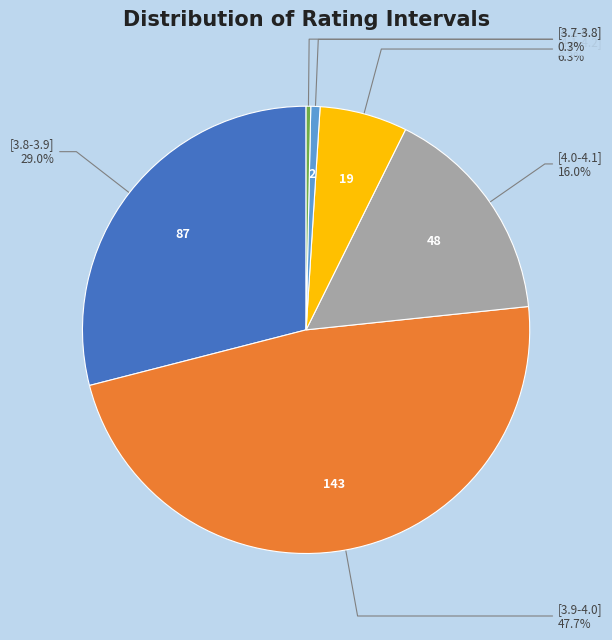

Does [4.2-4.3] represent more than half of the total?

No